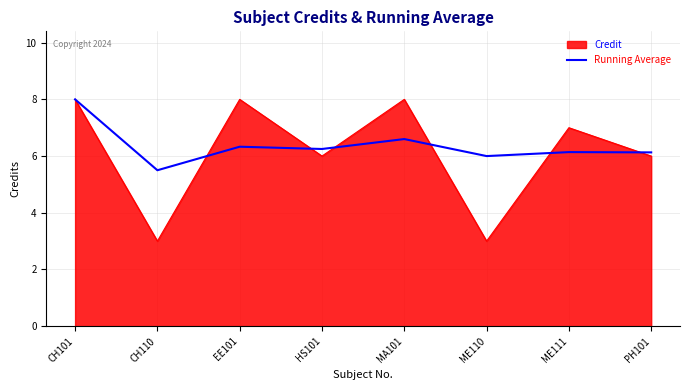

Which series has the widest spread of values?

Credit